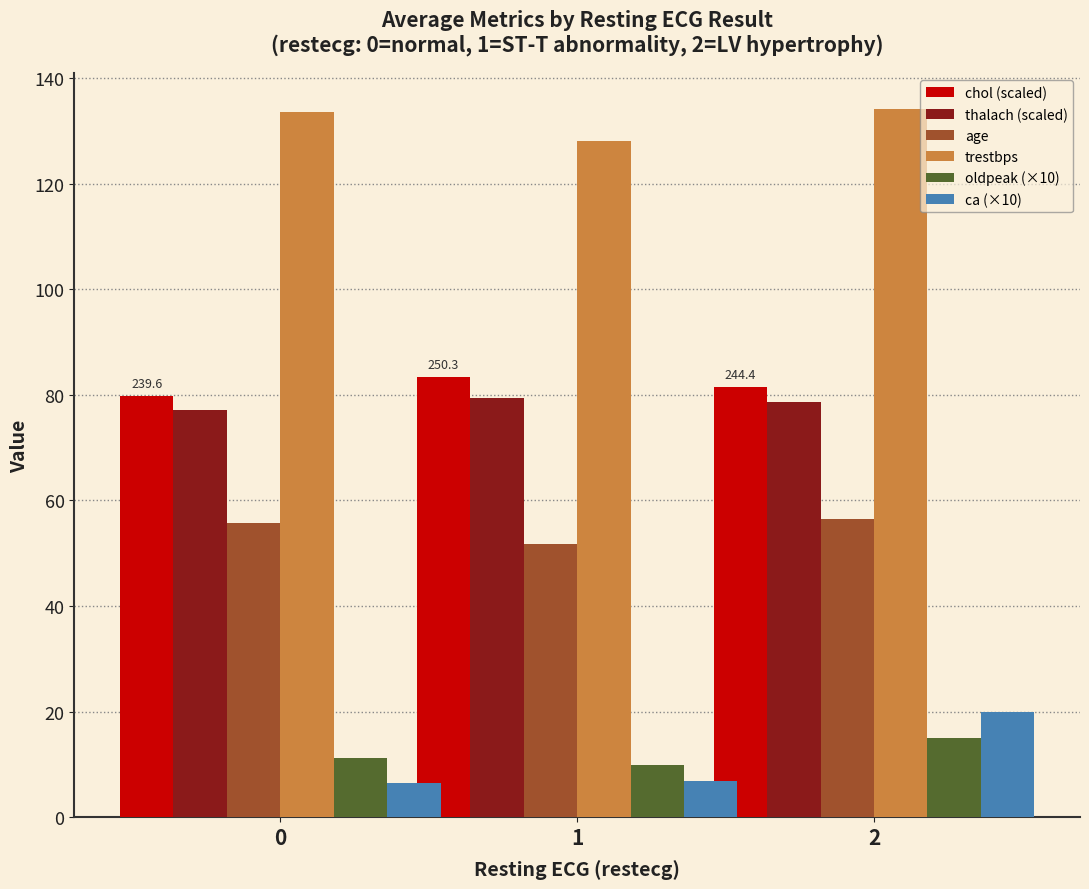

What is the greatest value displayed?

134.2